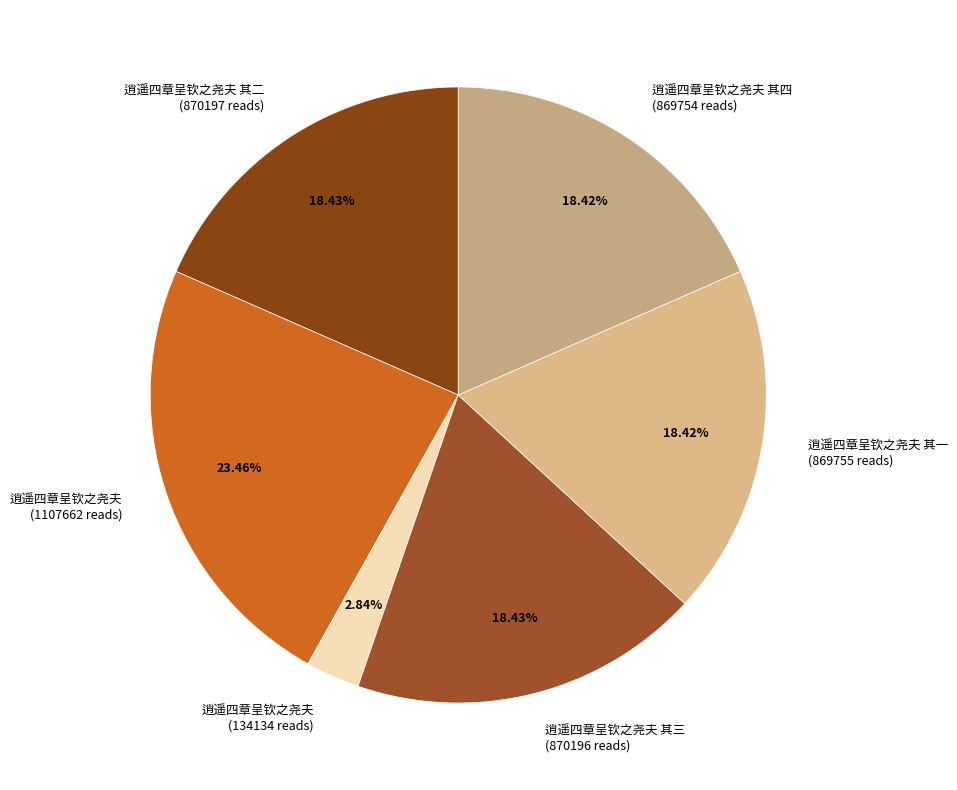

Which category has the smallest portion of the pie?

逍遥四章呈钦之尧夫